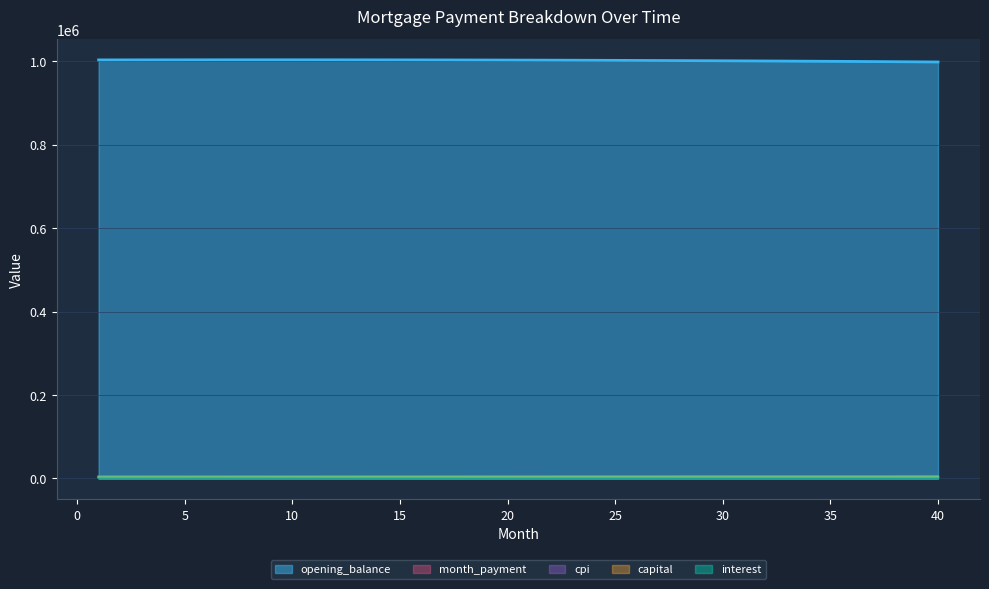

At which label does month_payment reach its peak?

40